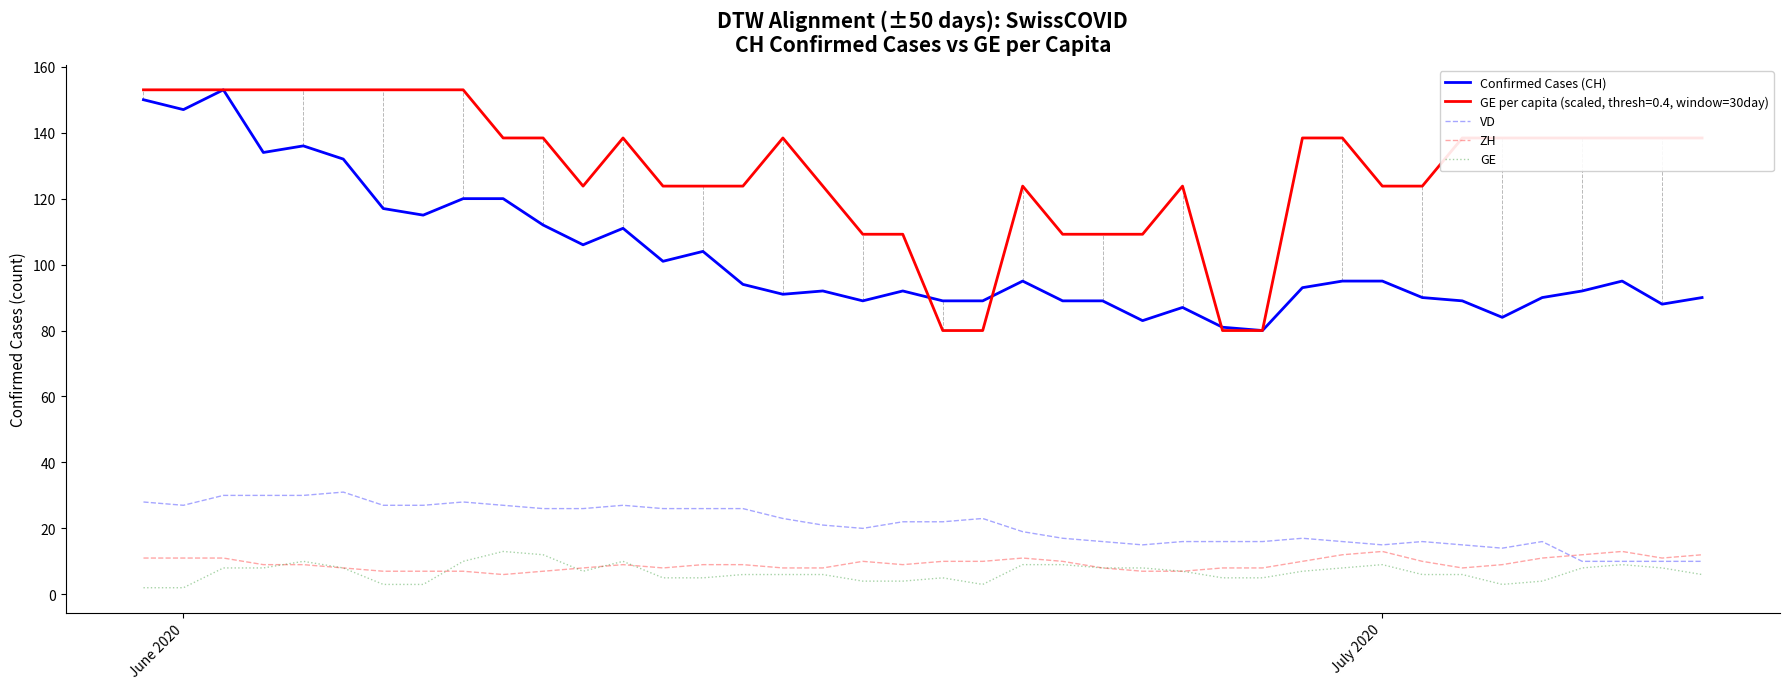

True or false: ZH and Confirmed Cases (CH) cross at least once.

False